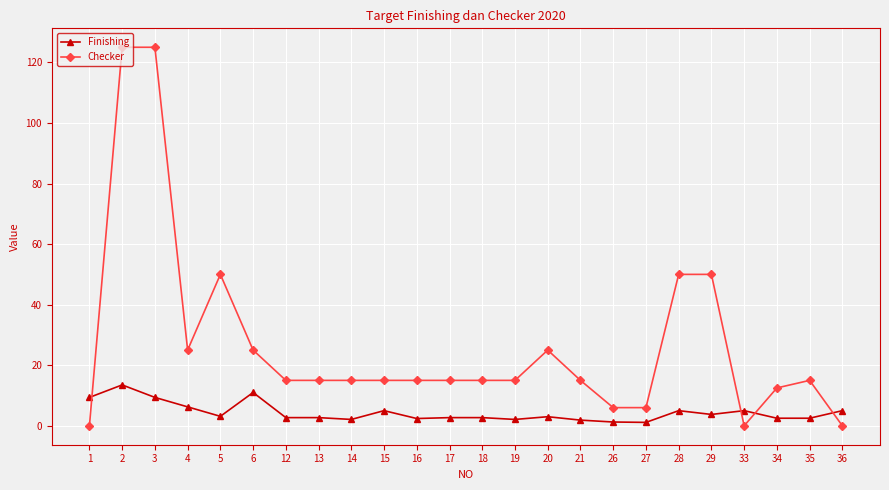

Which series ends up on top after the final intersection of Checker and Finishing?

Finishing